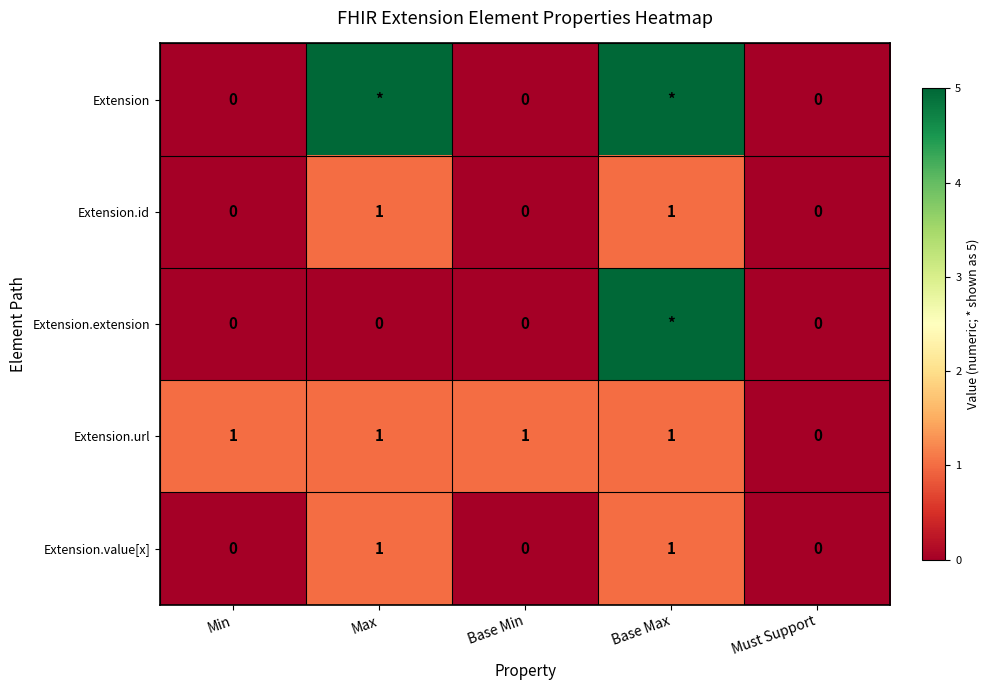

What is the sum of the Extension.url values at Base Min and Must Support?

1